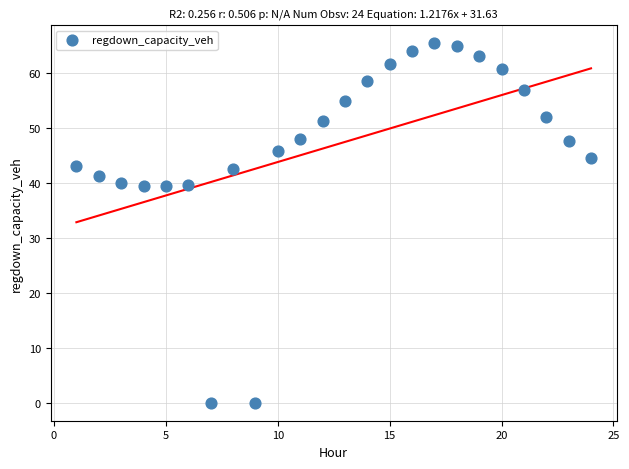

What is the range of Y values (max minus min)?

65.4